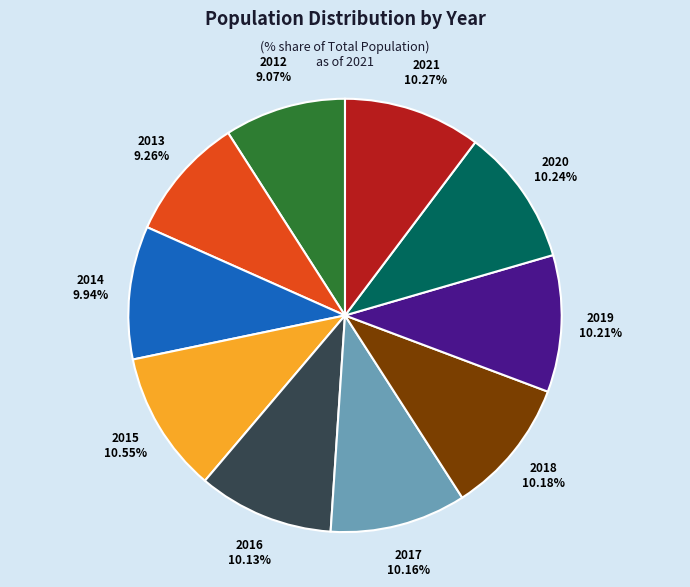

To the nearest percent, what portion does 2014 represent?

10%